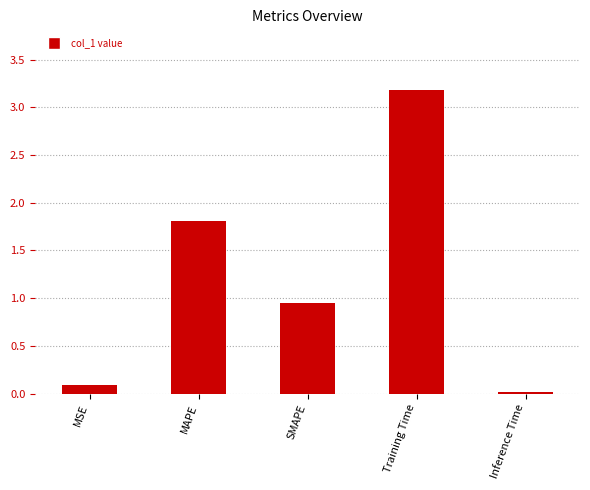

True or false: the data shows 1.5 at SMAPE.

False